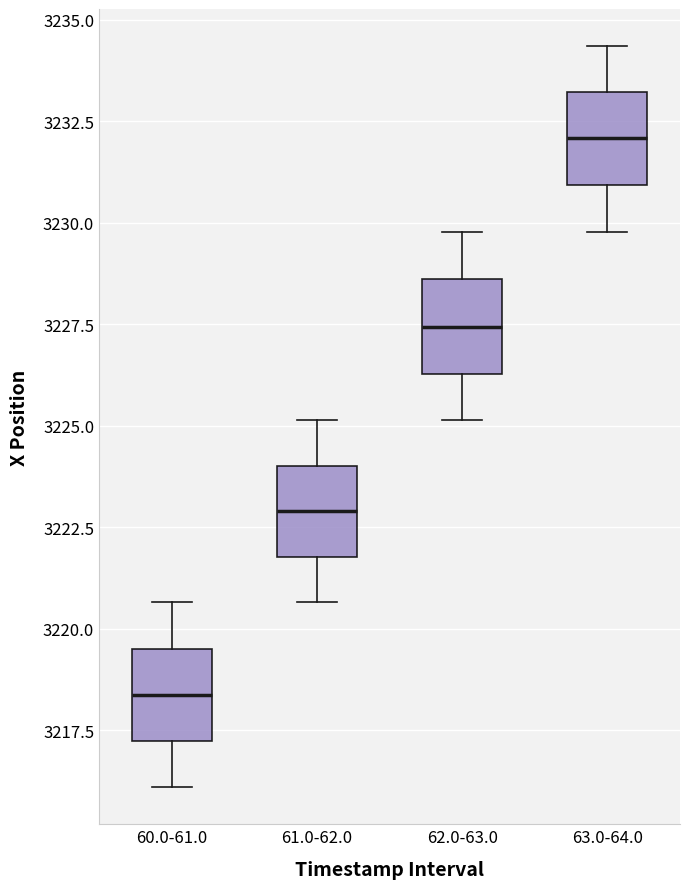

Reading left to right, read every box against the y-axis: the position of its median line, the range the box covers, and the ends of its whiskers. The values are not printed on the chart, so give them approximately, as read against the axis.

60.0-61.0: median 3218.5, box 3217.0 to 3219.5, whiskers 3216.0 to 3220.5
61.0-62.0: median 3223.0, box 3222.0 to 3224.0, whiskers 3220.5 to 3225.0
62.0-63.0: median 3227.5, box 3226.5 to 3228.5, whiskers 3225.0 to 3230.0
63.0-64.0: median 3232.0, box 3231.0 to 3233.0, whiskers 3230.0 to 3234.5